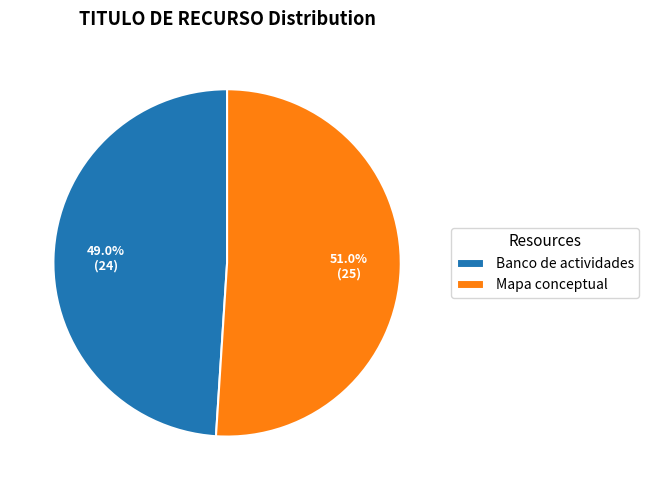

To the nearest percent, what percentage of the pie is Mapa conceptual?

51%